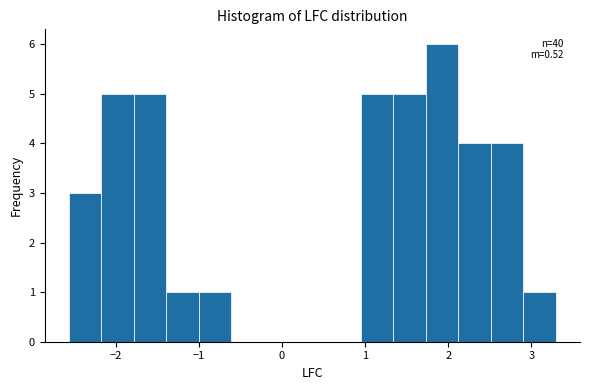

Around what value on the x-axis is the tallest bar? Give the approximate position of its centre, as read against the axis.

1.9